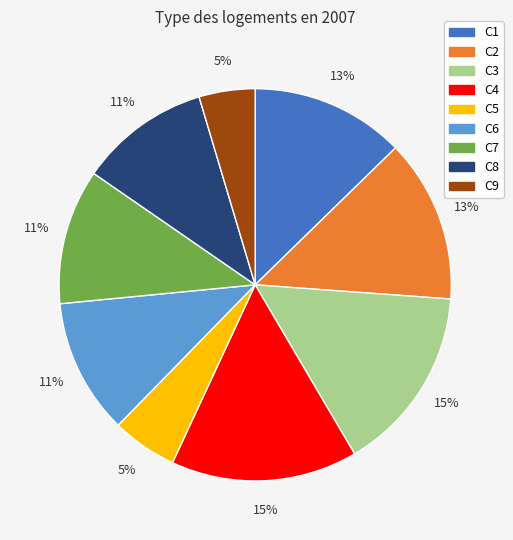

Combined, do C9 and C7 account for over 50%?

No